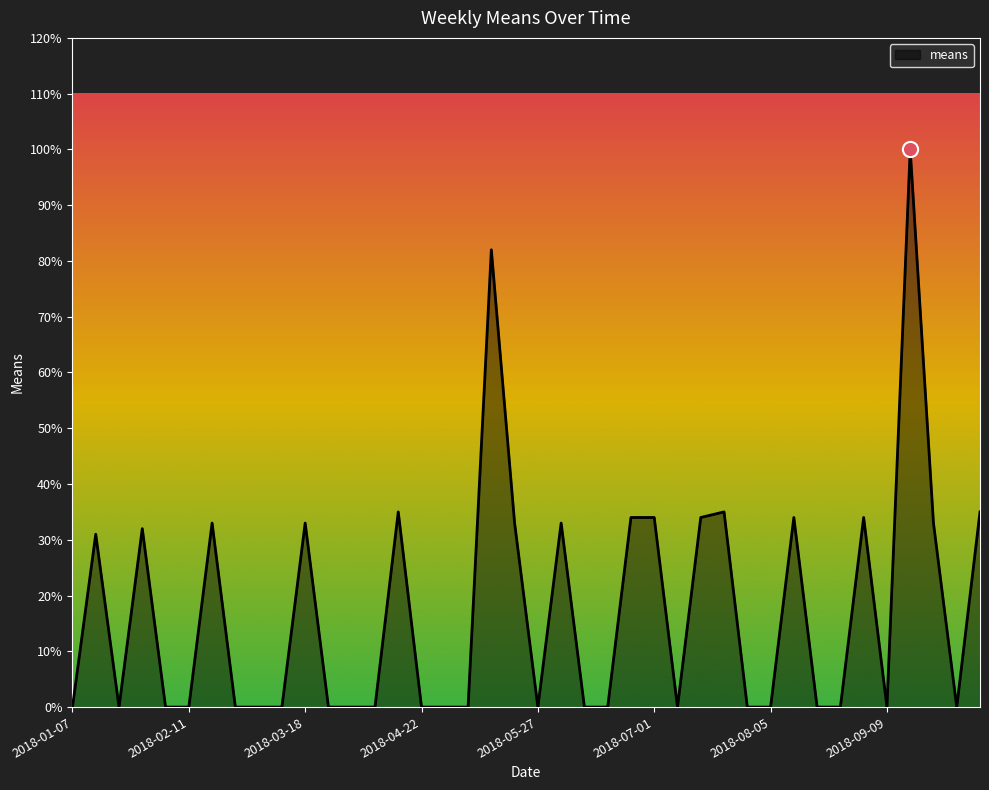

What is the maximum value shown in the chart?

100